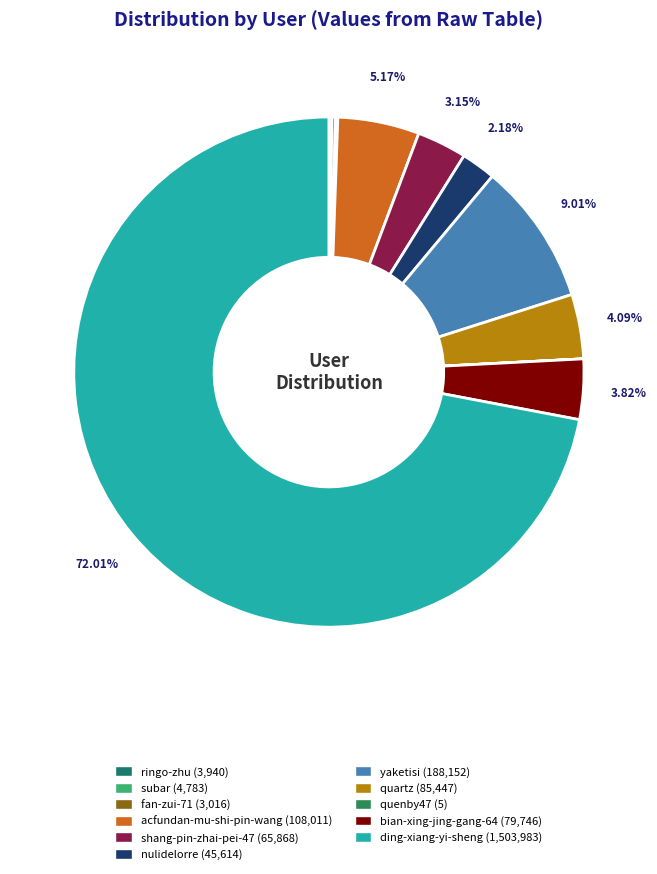

To the nearest percent, what is the difference between the nulidelorre and shang-pin-zhai-pei-47 slice percentages?

1%